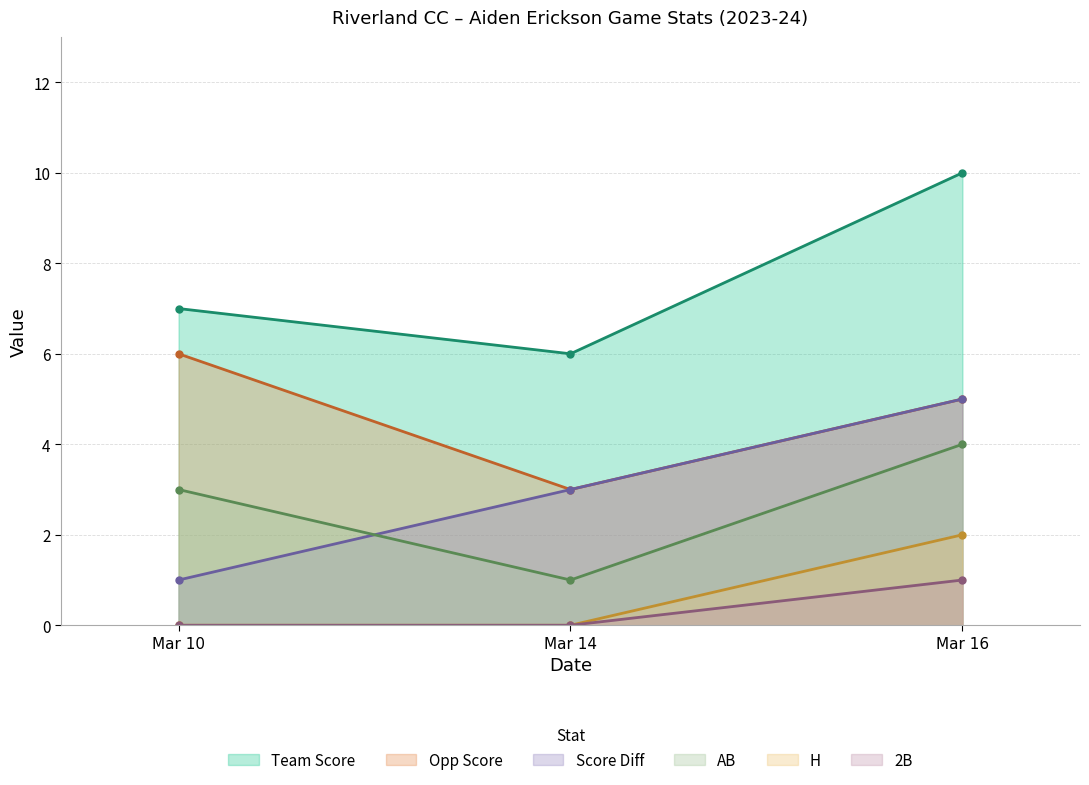

What is the difference between the maximum and minimum values in the 2B series?

1